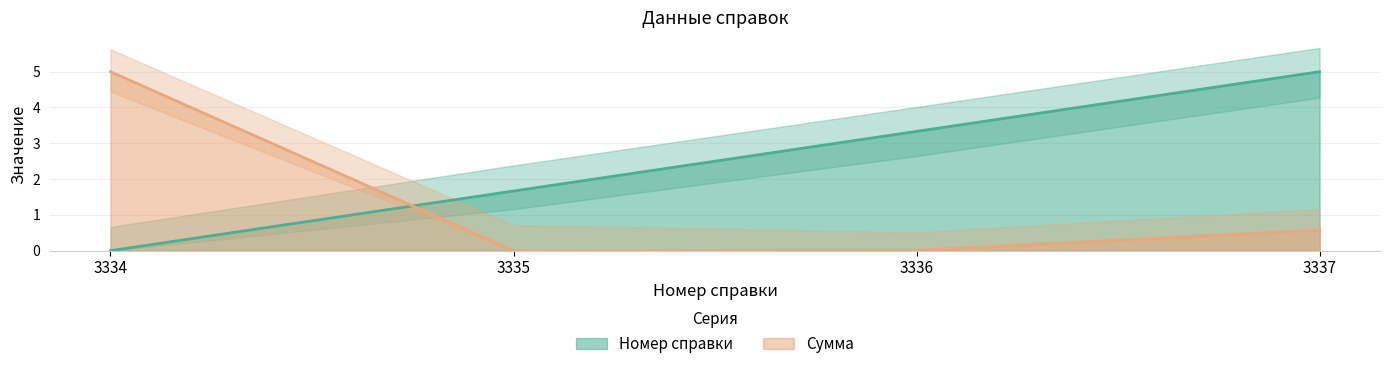

Where is Номер справки nearest to the value 2?

3335